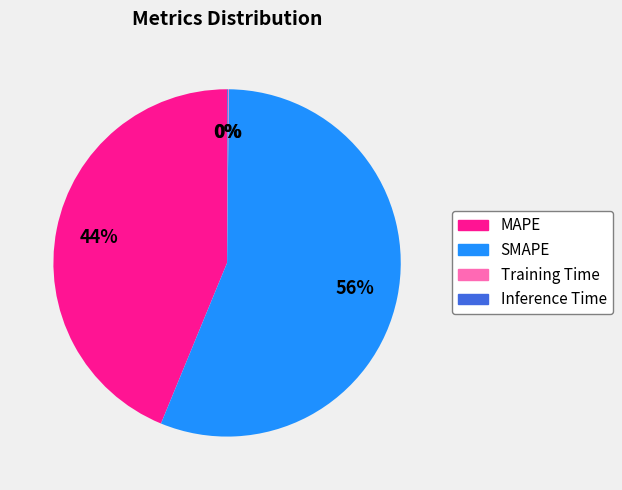

To the nearest percent, what is the difference between the largest and smallest slice percentages?

56%